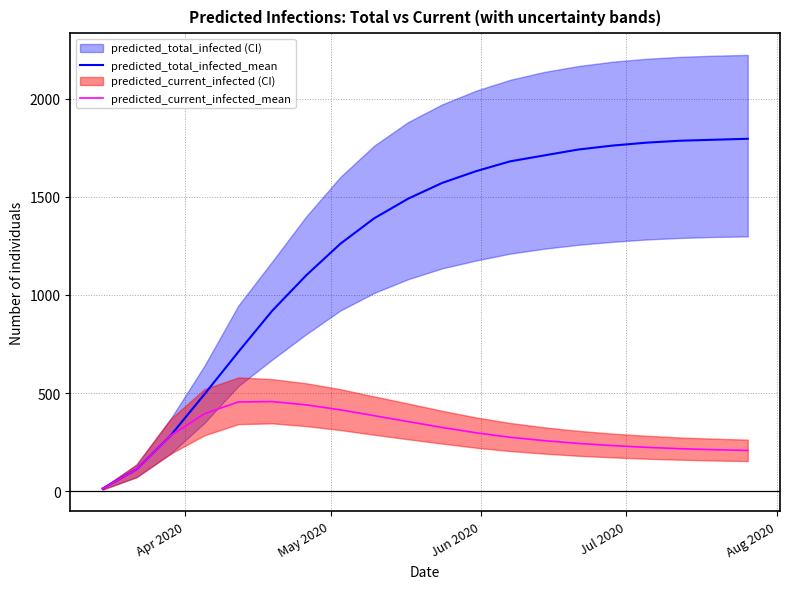

How many distinct data groups are displayed?

2